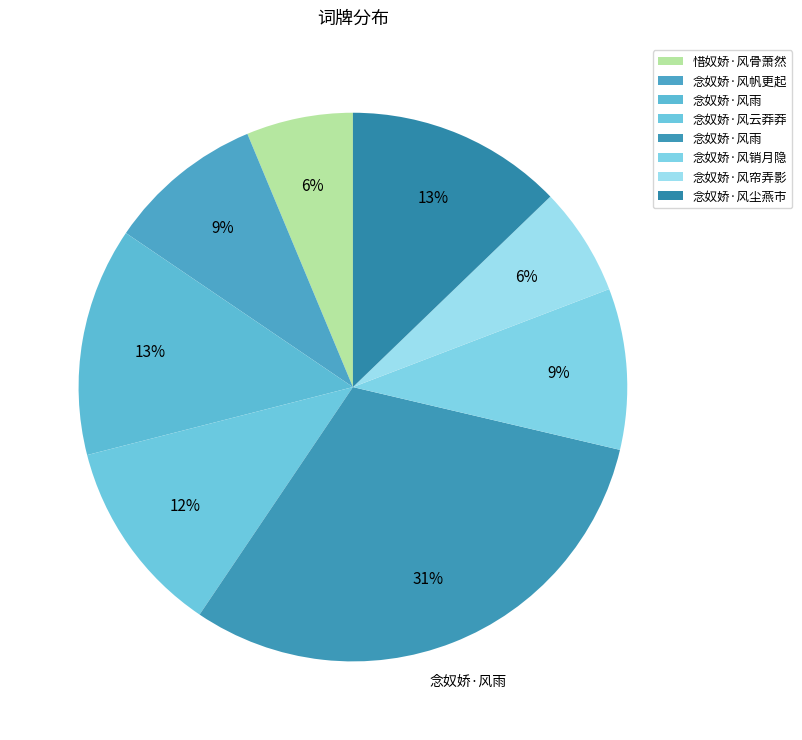

Rank the categories by value from highest to lowest.

念奴娇·风雨, 念奴娇·风雨, 念奴娇·风尘燕市, 念奴娇·风云莽莽, 念奴娇·风销月隐, 念奴娇·风帆更起, 念奴娇·风帘弄影, 惜奴娇·风骨萧然